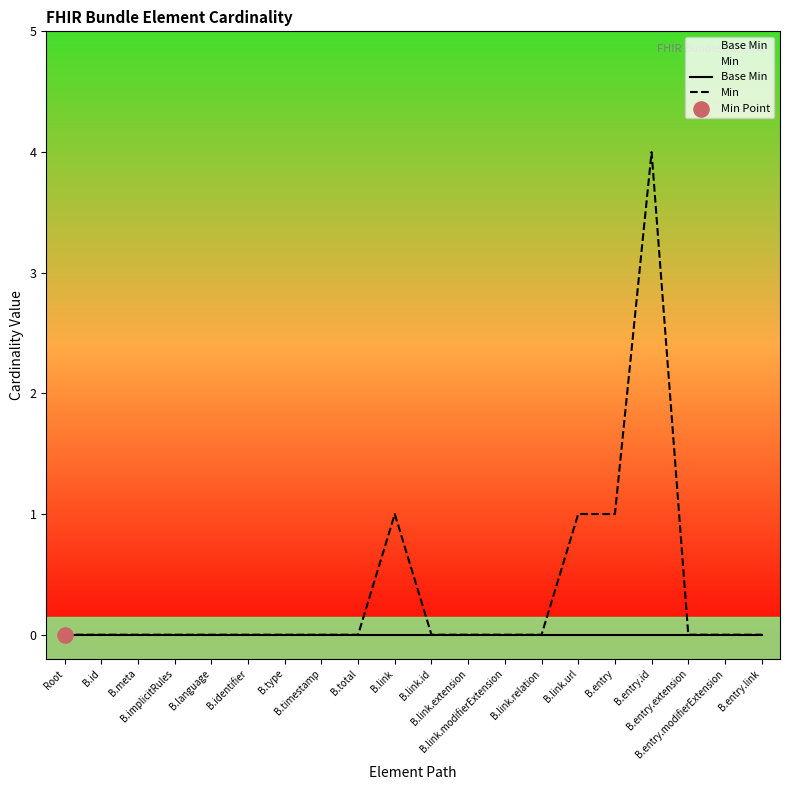

Which series has the largest total across all categories?

Min